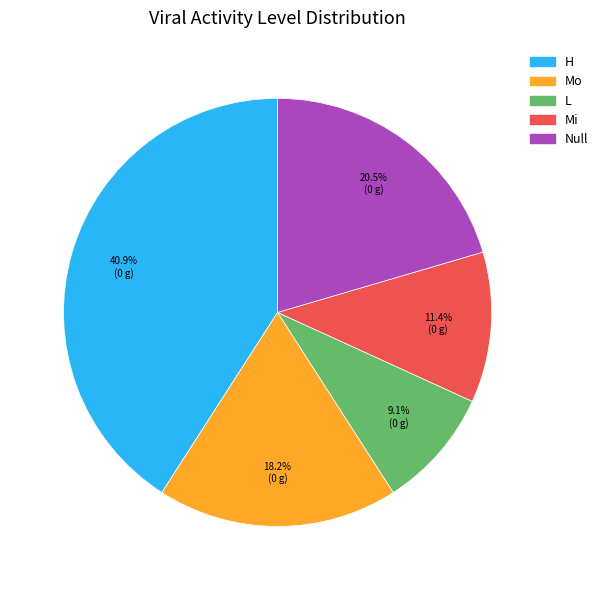

Which category has the biggest portion of the pie?

H